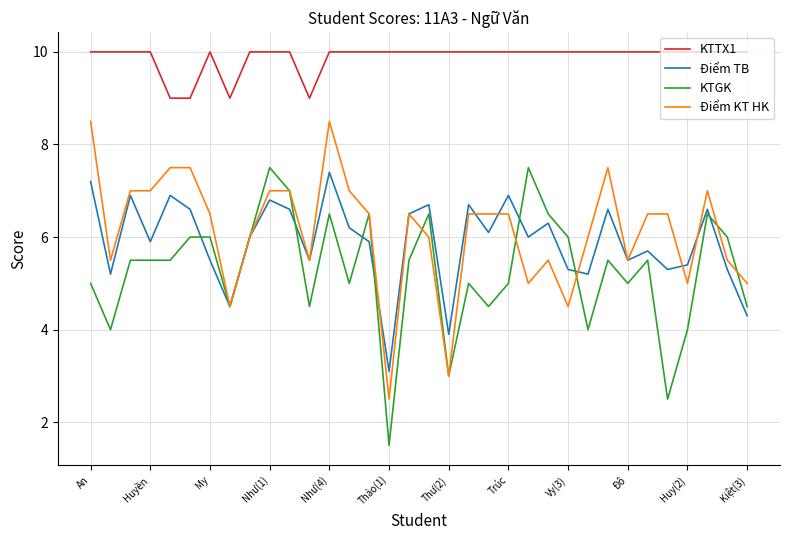

True or false: Điểm TB and KTTX1 intersect in this chart.

False